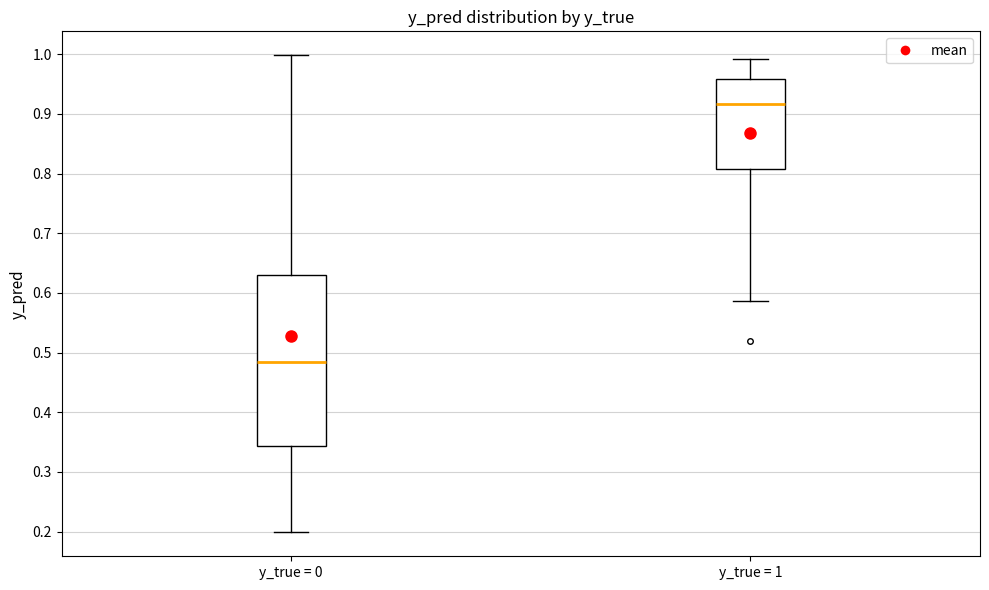

Which box is the tallest, from its lower edge to its upper edge?

y_true = 0